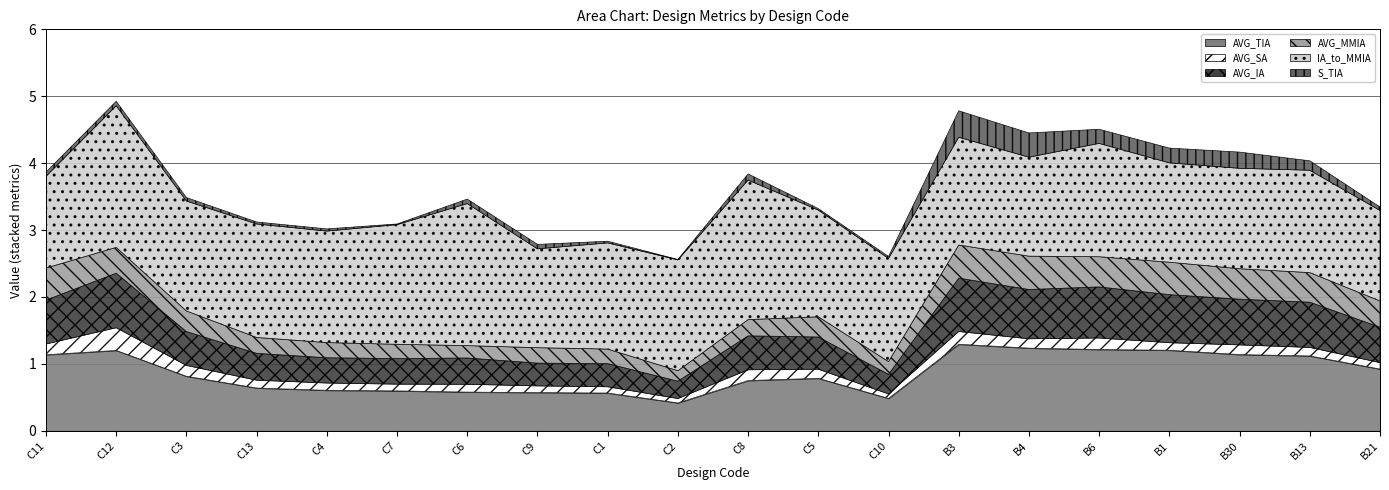

True or false: AVG_MMIA has more than 0 points higher than both neighbors.

True